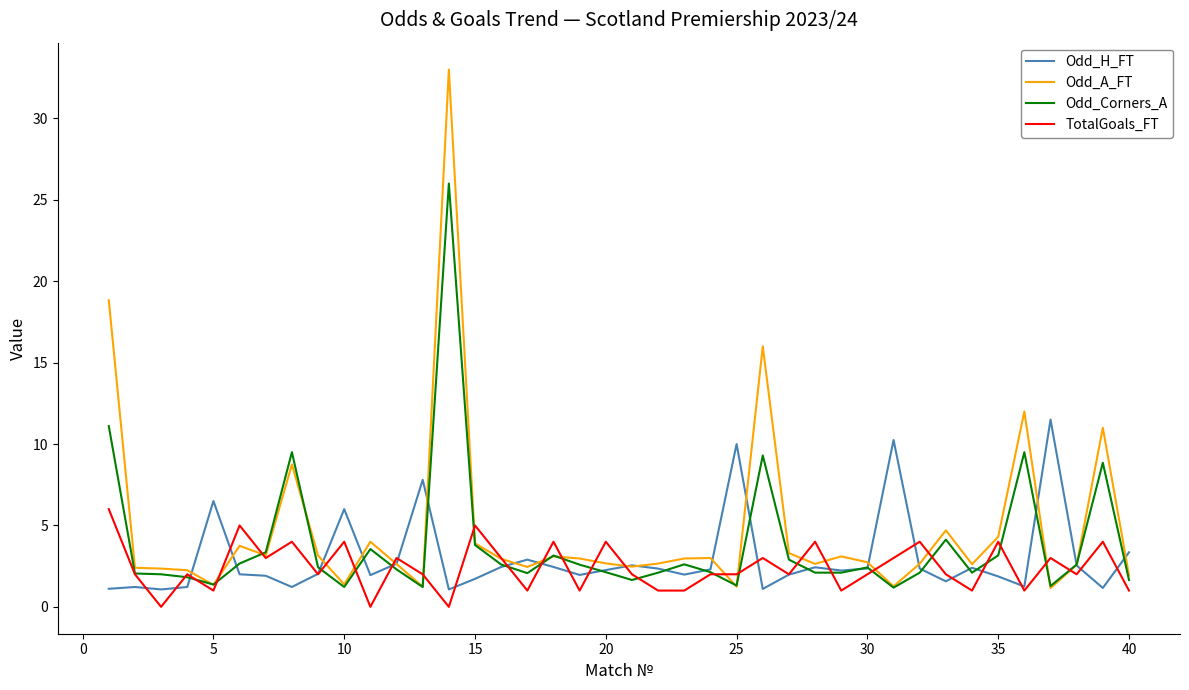

Which series has the largest total across all categories?

Odd_A_FT